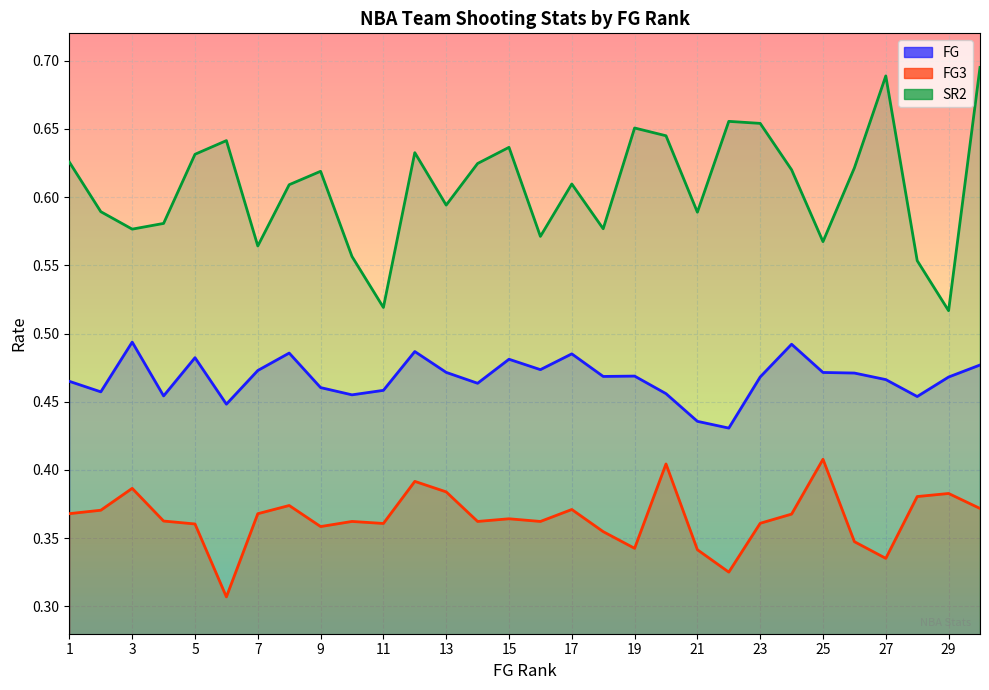

What are all the series names shown in the legend?

FG, FG3, SR2